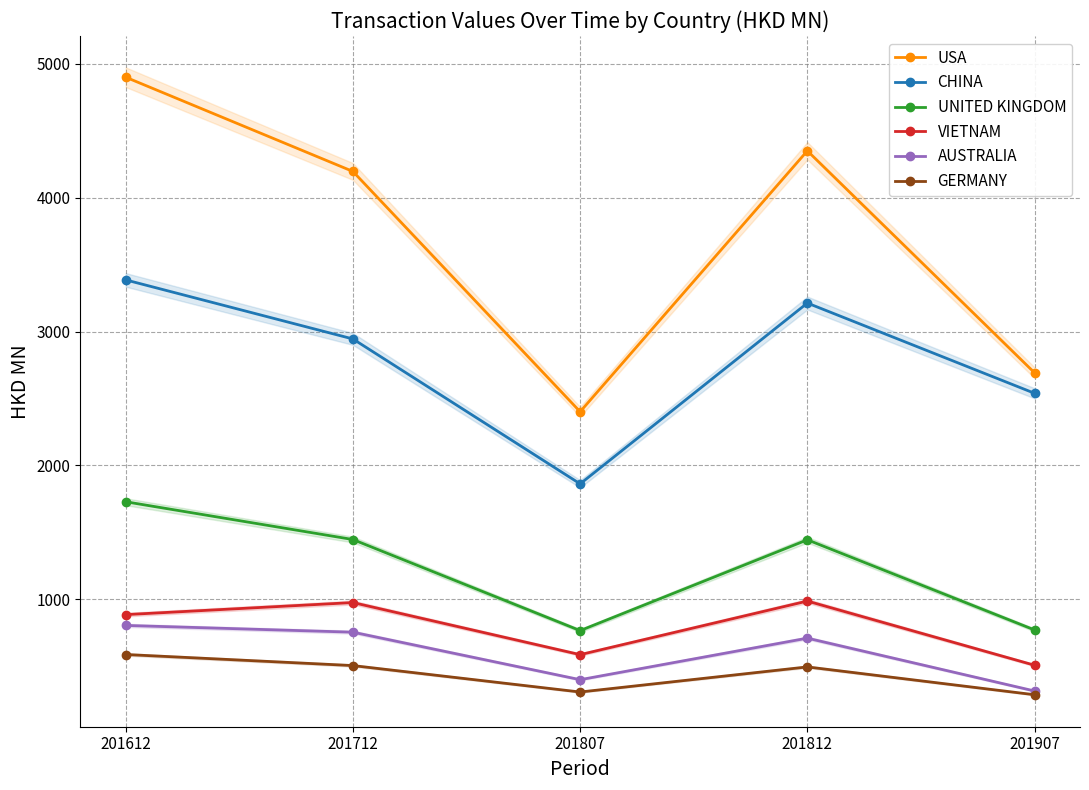

The value of UNITED KINGDOM at 201812 is 1895.5. True or false?

False